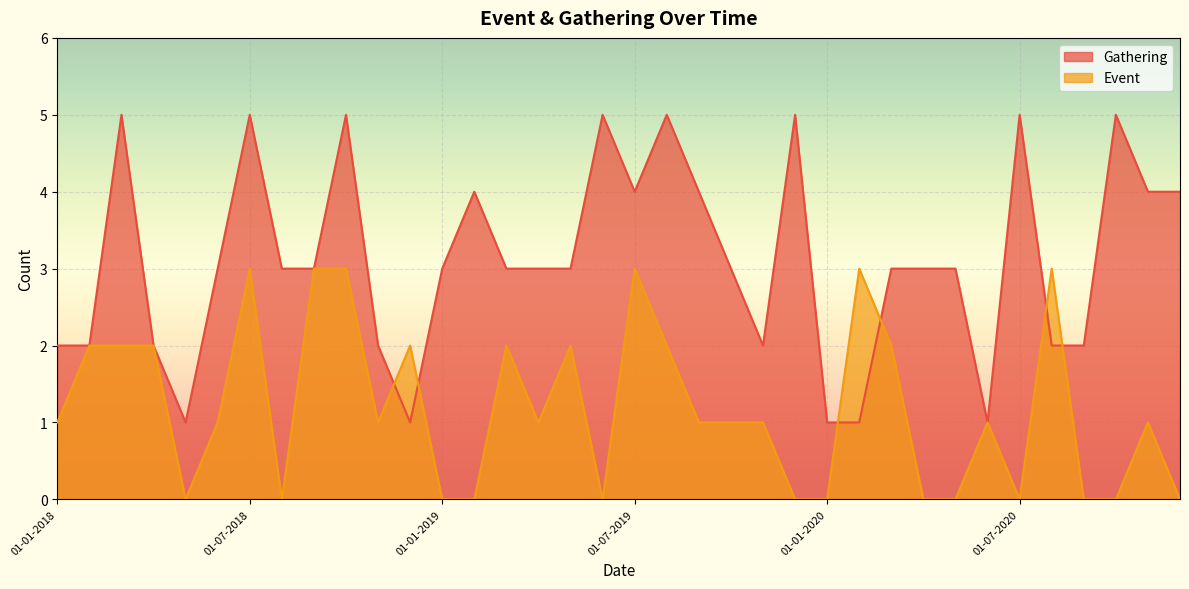

Is the value of Event at 01-09-2019 greater than the value of Gathering at 01-06-2020?

No